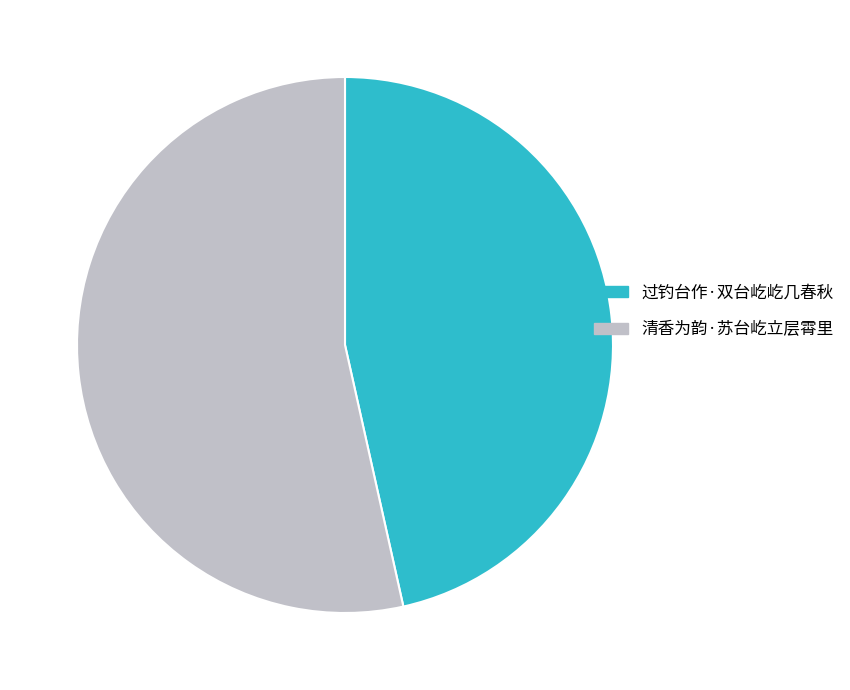

Is 过钓台作·双台屹屹几春秋 the majority of the pie?

No